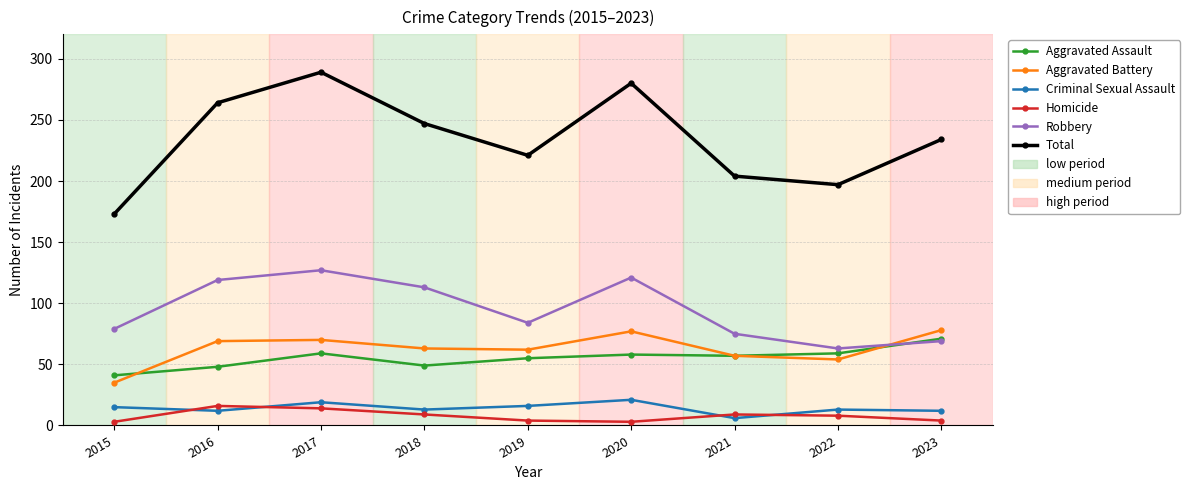

At 2020, list the series in order from smallest to largest.

Homicide, Criminal Sexual Assault, Aggravated Assault, Aggravated Battery, Robbery, Total